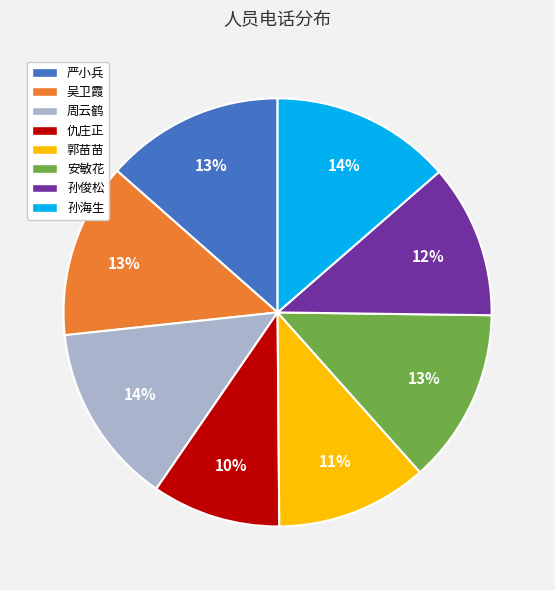

Count the number of slices in the pie.

8